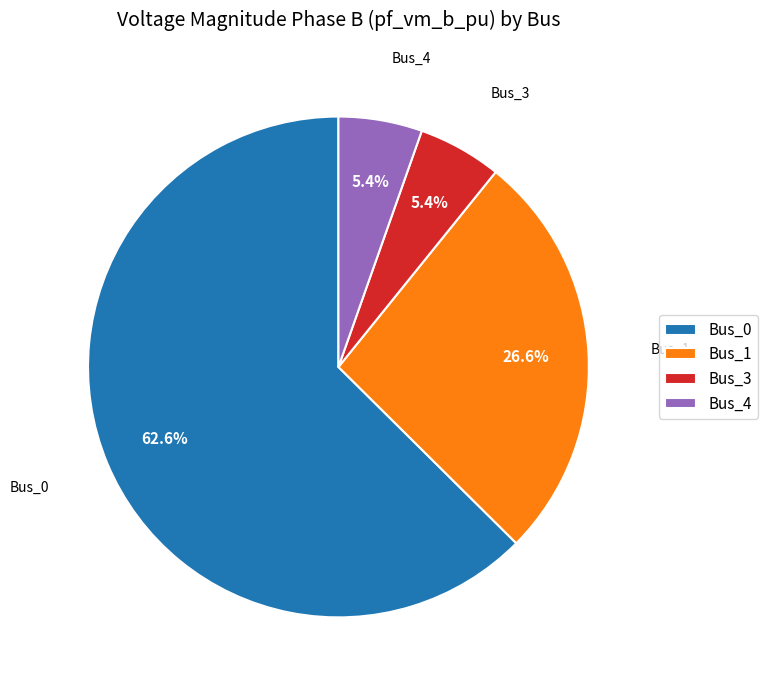

To the nearest percent, what is the average slice percentage?

25%